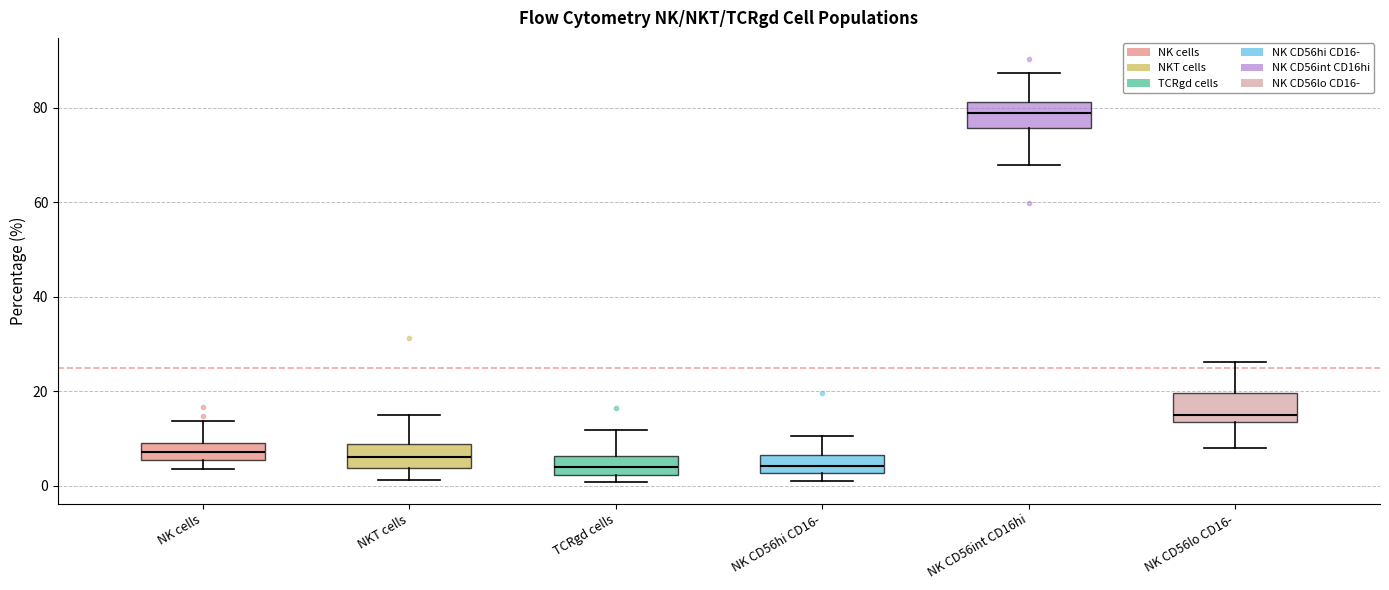

Where does the upper whisker of the box for NKT cells end on the y-axis? The values are not printed on the chart, so give them approximately, as read against the axis.

16